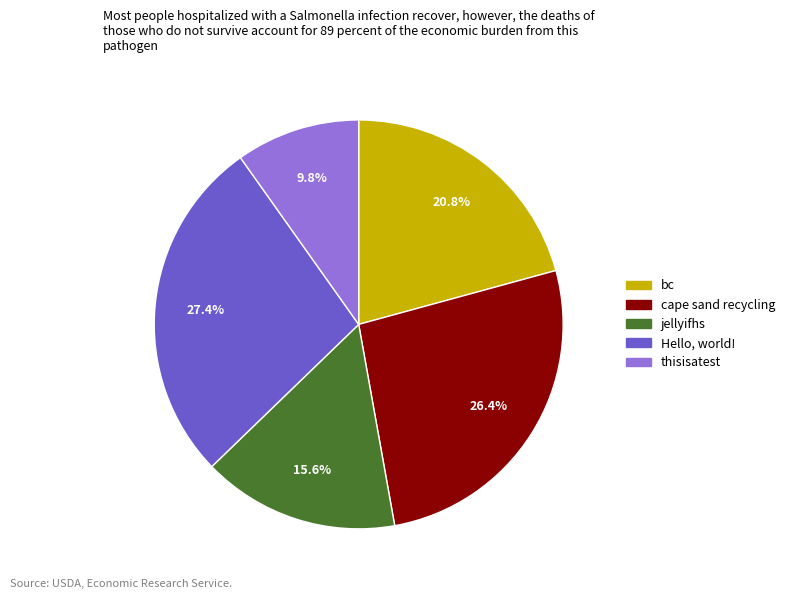

To the nearest percent, what is the difference between the largest and smallest slice percentages?

18%